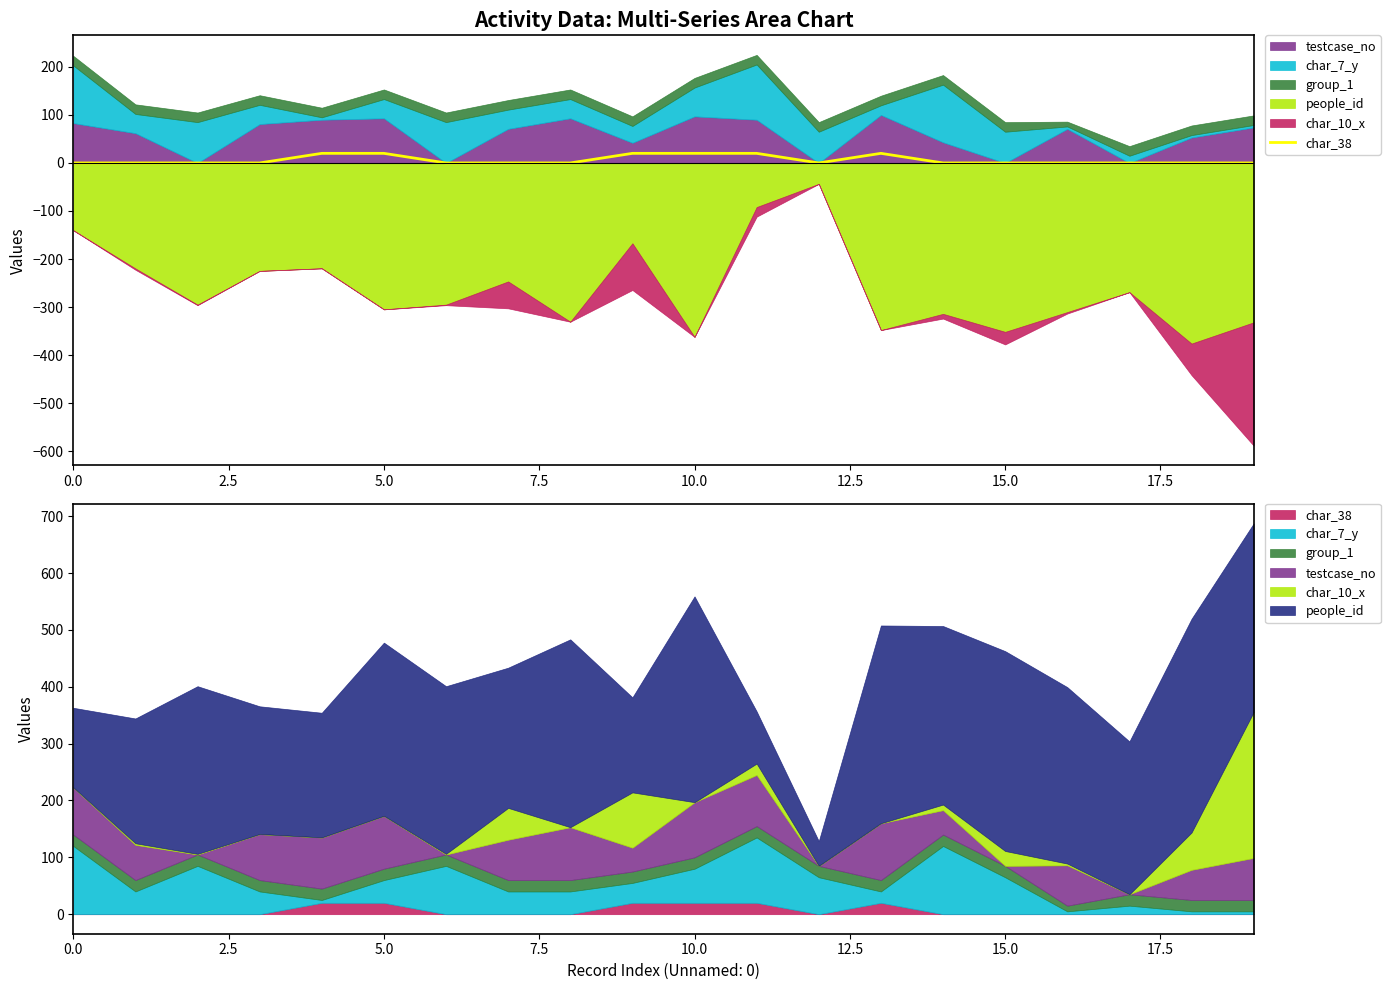

True or false: the data shows 11 at 10.0.

False